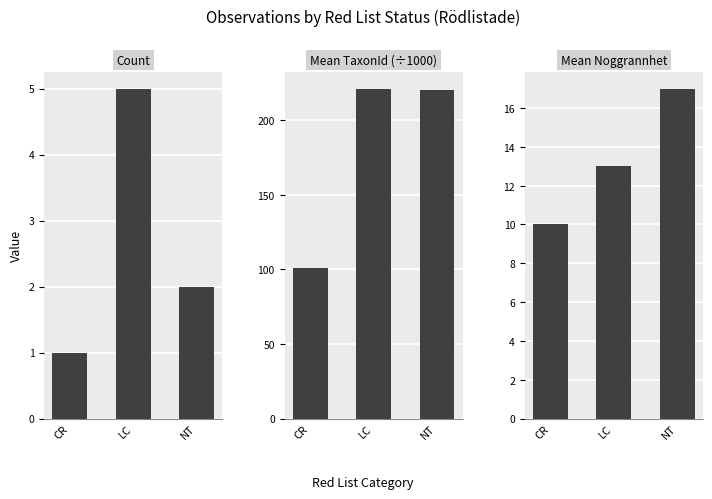

What position from the right is LC?

2